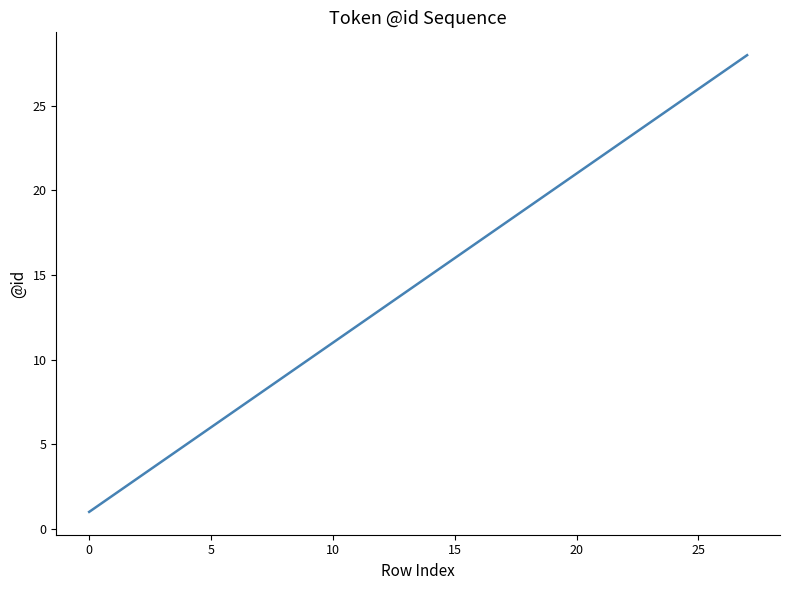

Does the chart have visible grid lines?

No